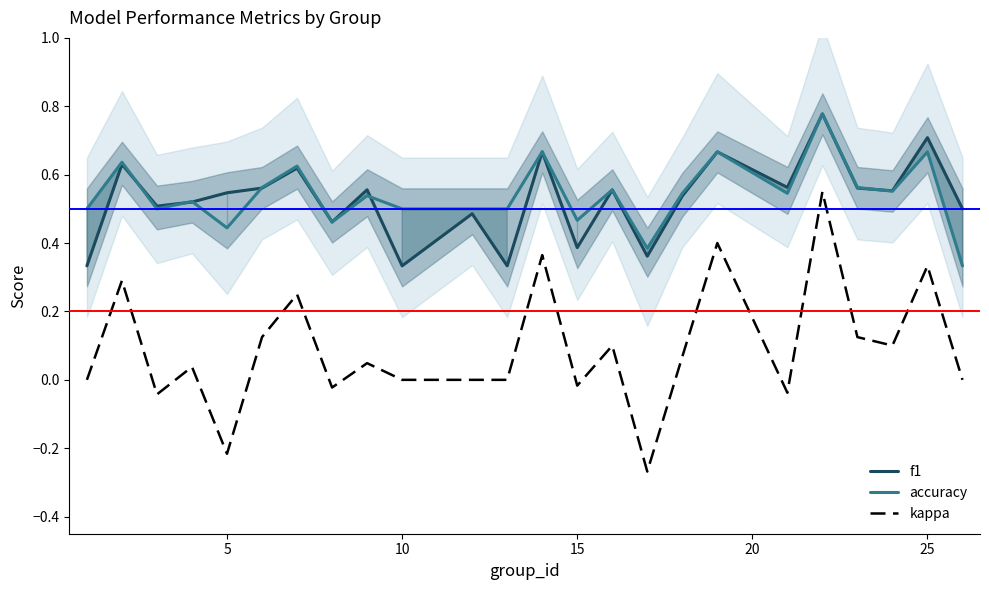

True or false: accuracy and kappa intersect in this chart.

False